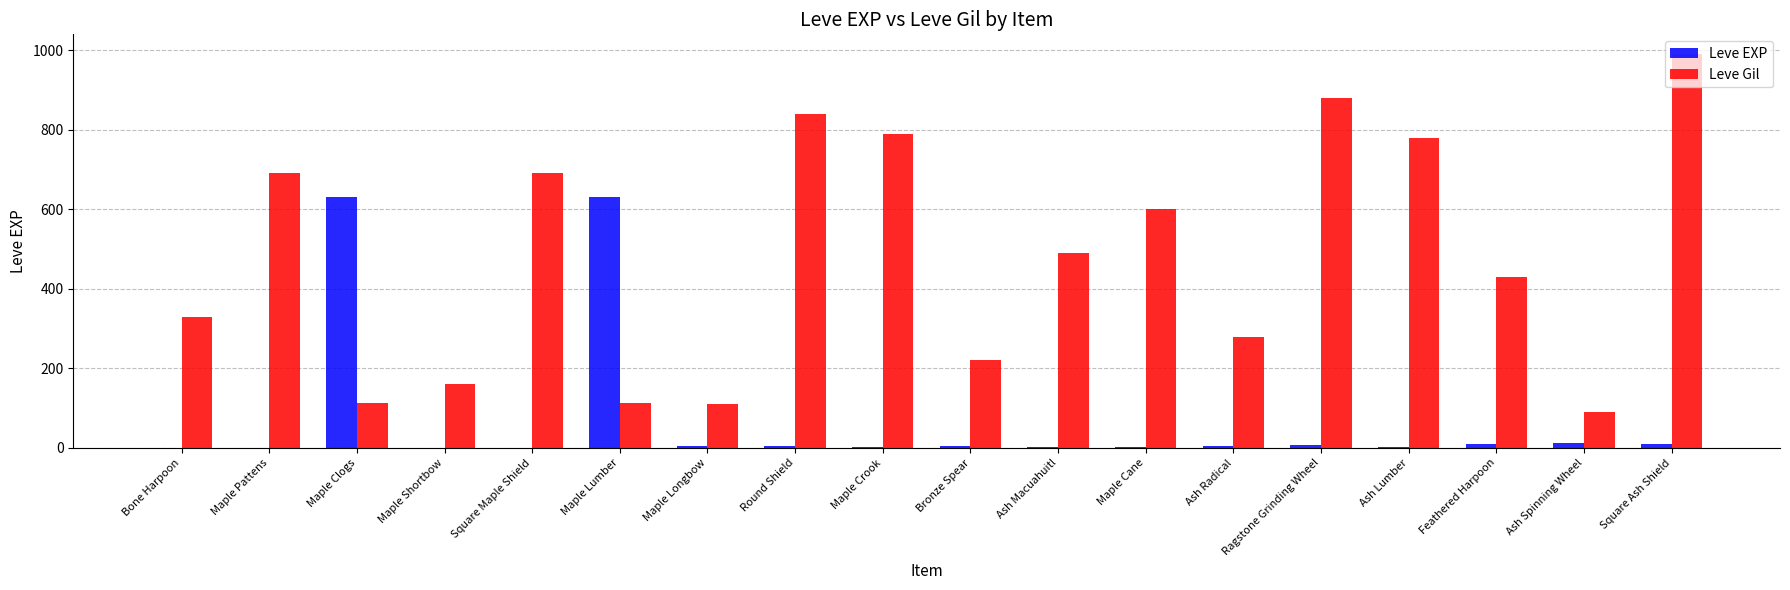

What is the difference between the Leve Gil values at Ash Lumber and Bronze Spear?

560